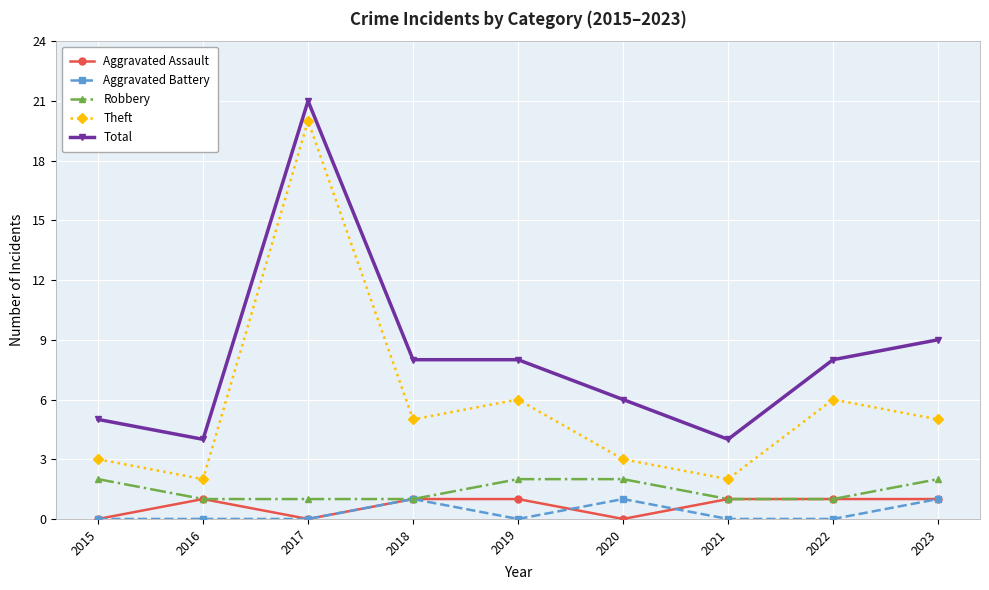

What is the minimum value for Total?

4